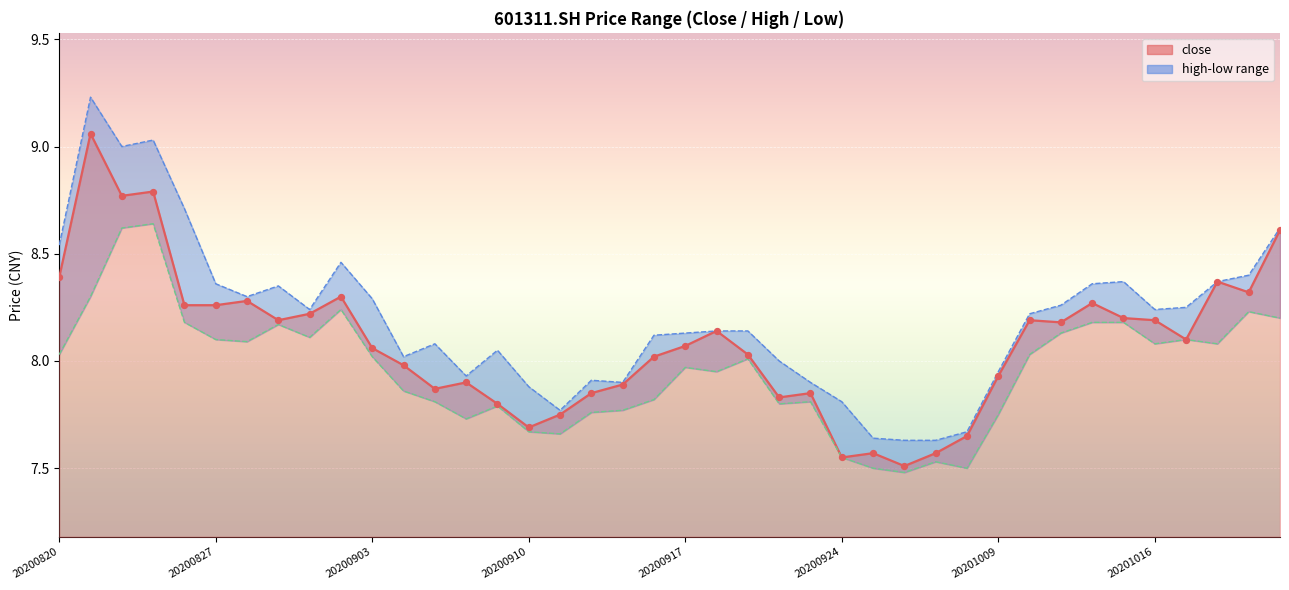

Which has a higher value, 24 or 21?

21